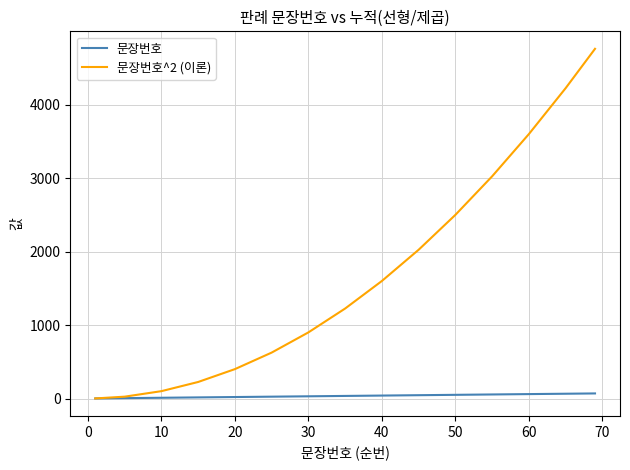

Which series has the widest spread of values?

문장번호^2 (이론)